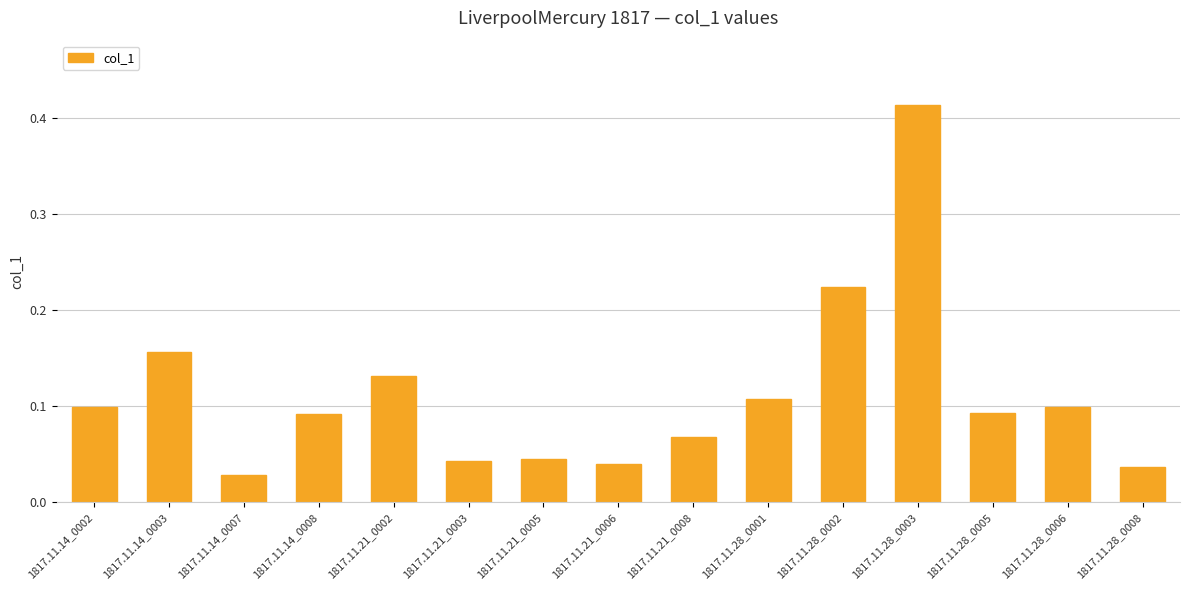

At which category does the chart reach its peak across all series?

1817.11.28_0003